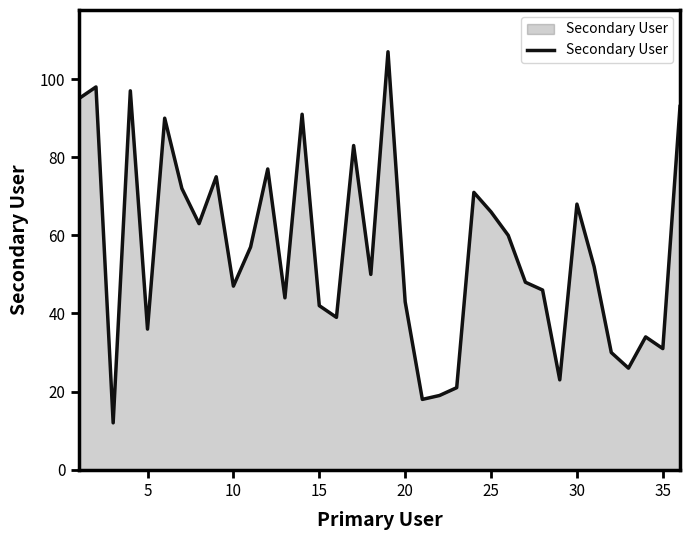

What is the difference between the maximum and minimum values?

95